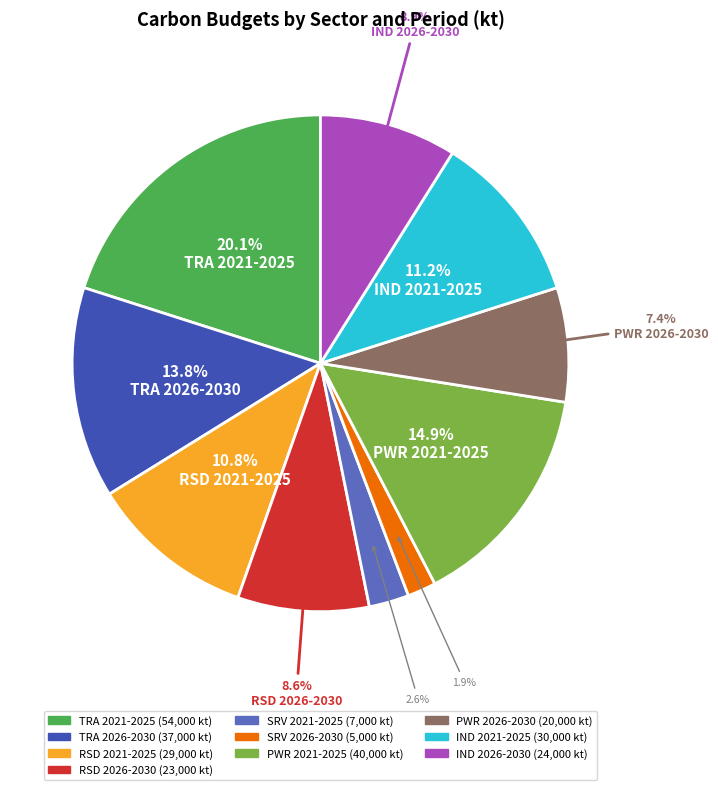

Is there a majority slice in this chart?

No